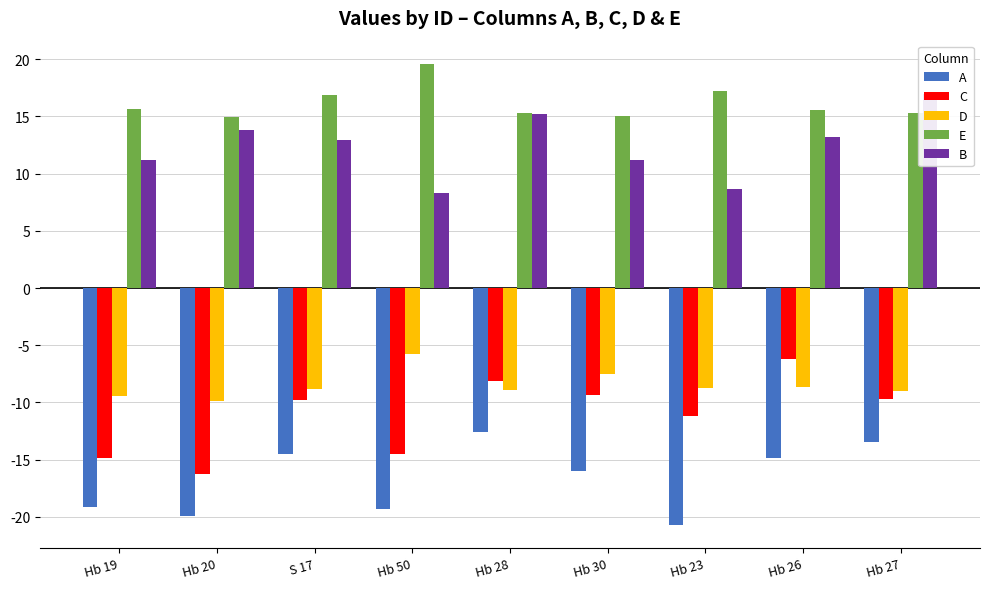

Rank the series by their maximum value, from lowest to highest.

A, C, D, B, E